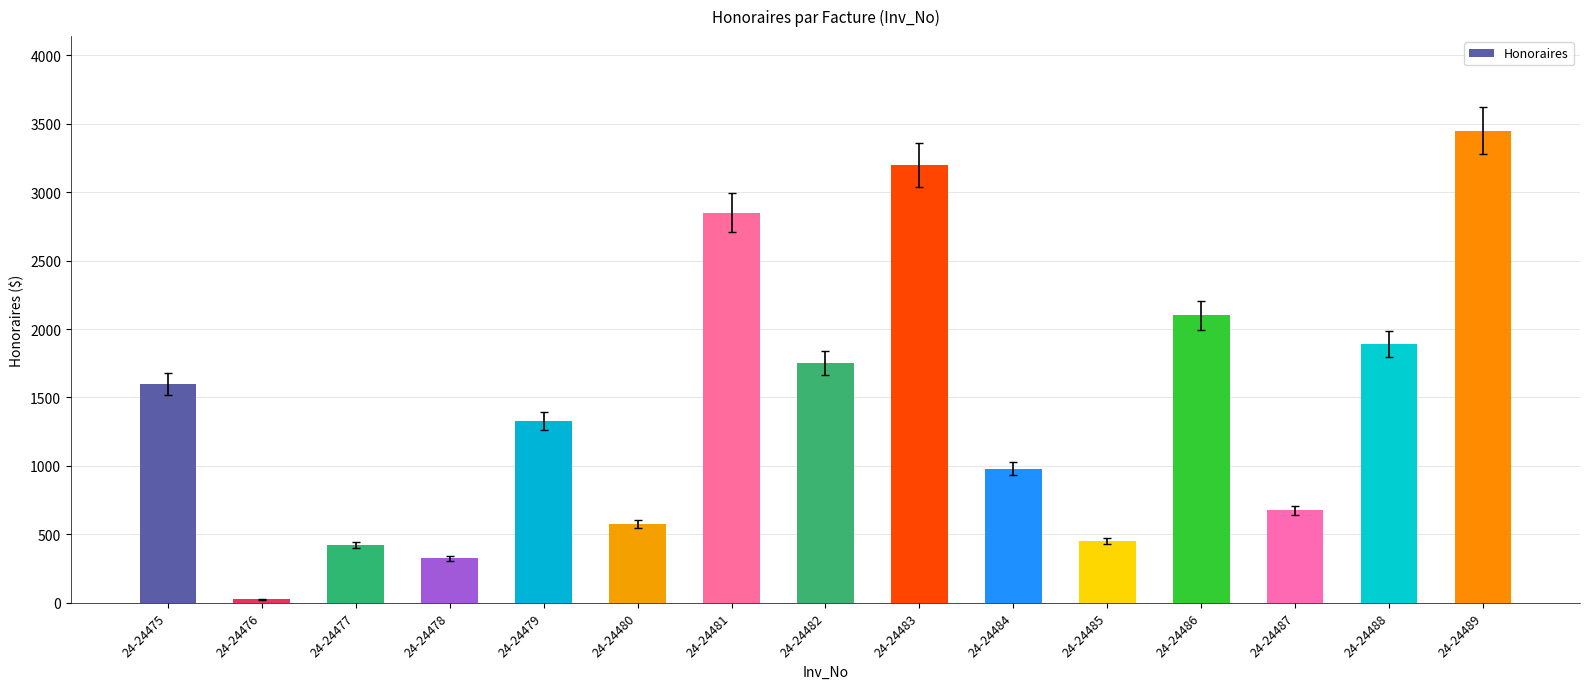

How many categories are shown in the chart?

15